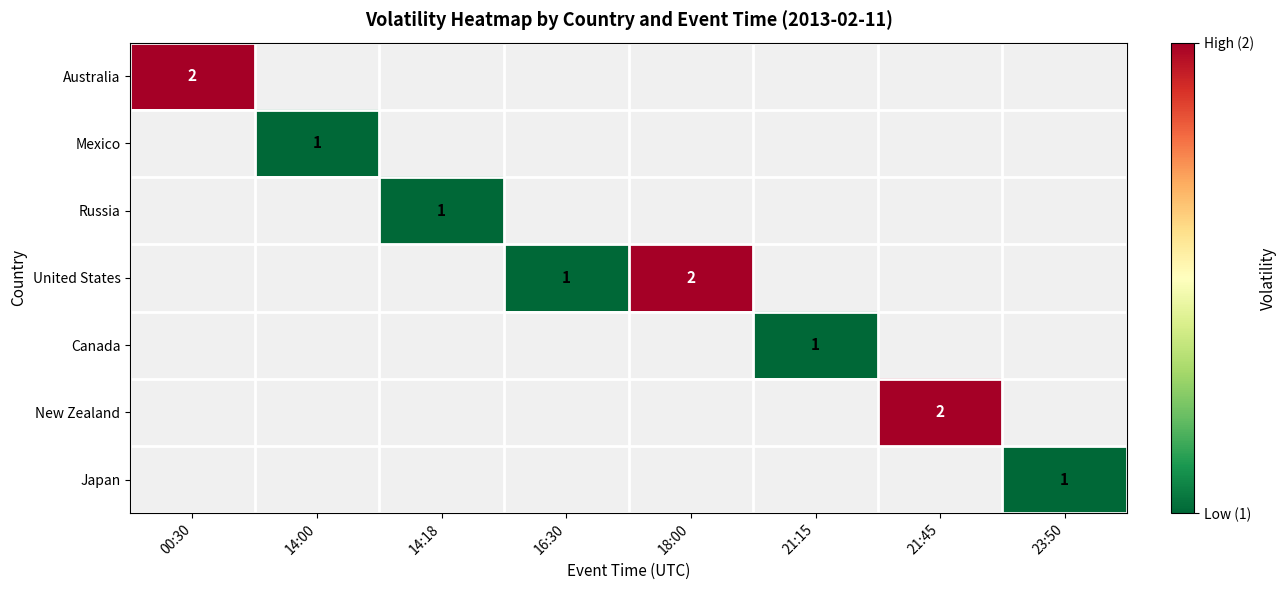

True or false: United States has a value of 2 at 18:00.

True